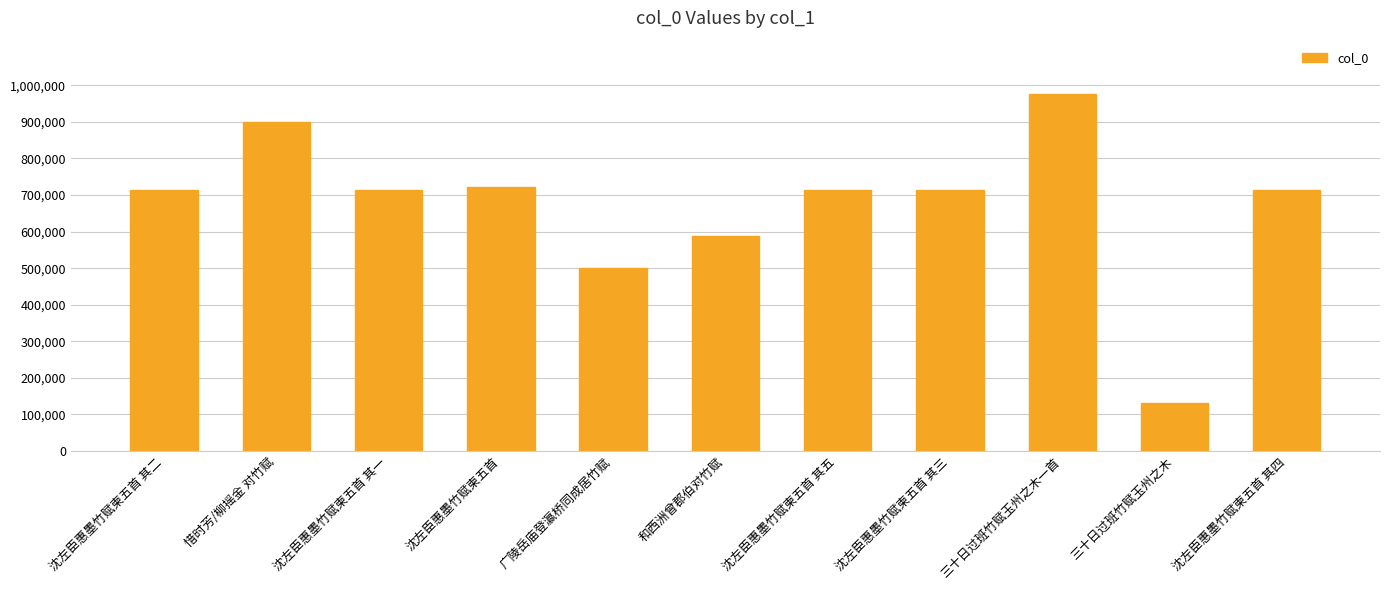

How many series are shown in this chart?

1